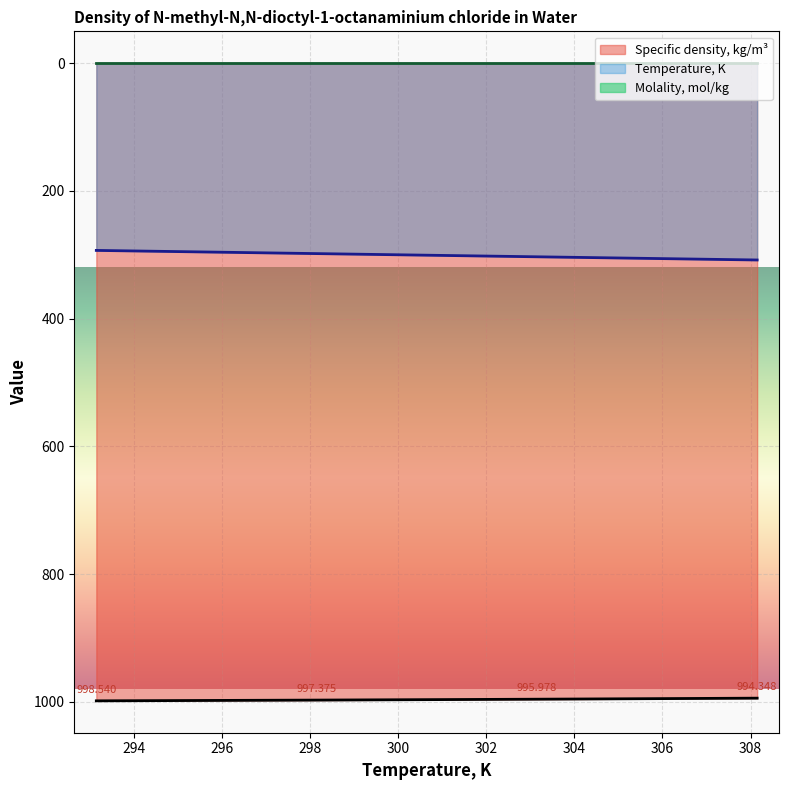

True or false: Specific density, kg/m³ and Temperature, K cross at least once.

False